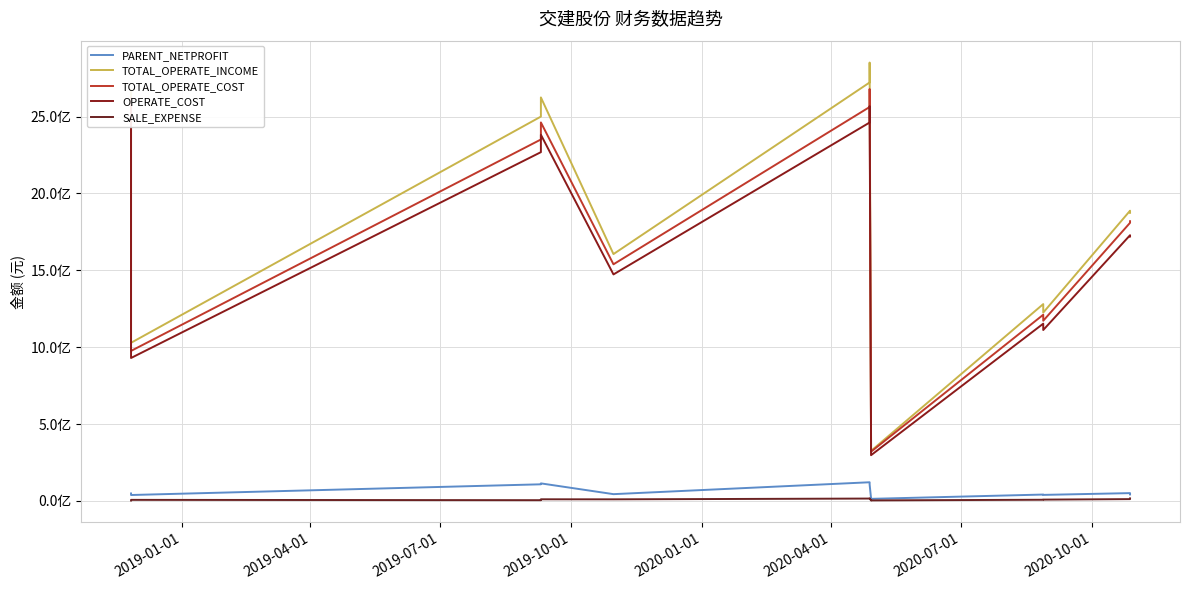

How many lines are shown in the chart?

5